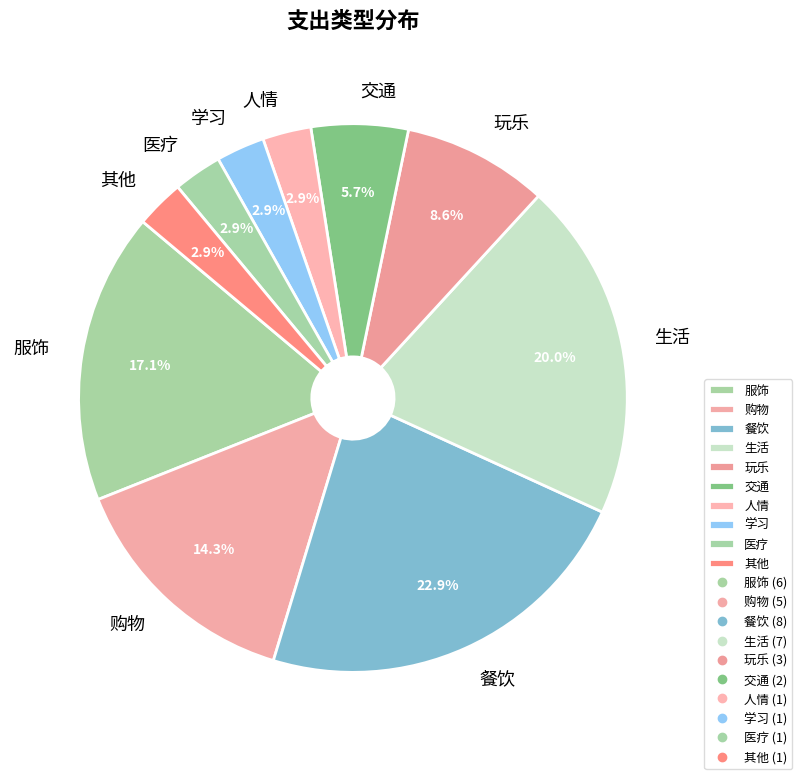

How much of the chart is everything except 交通?

94.3%